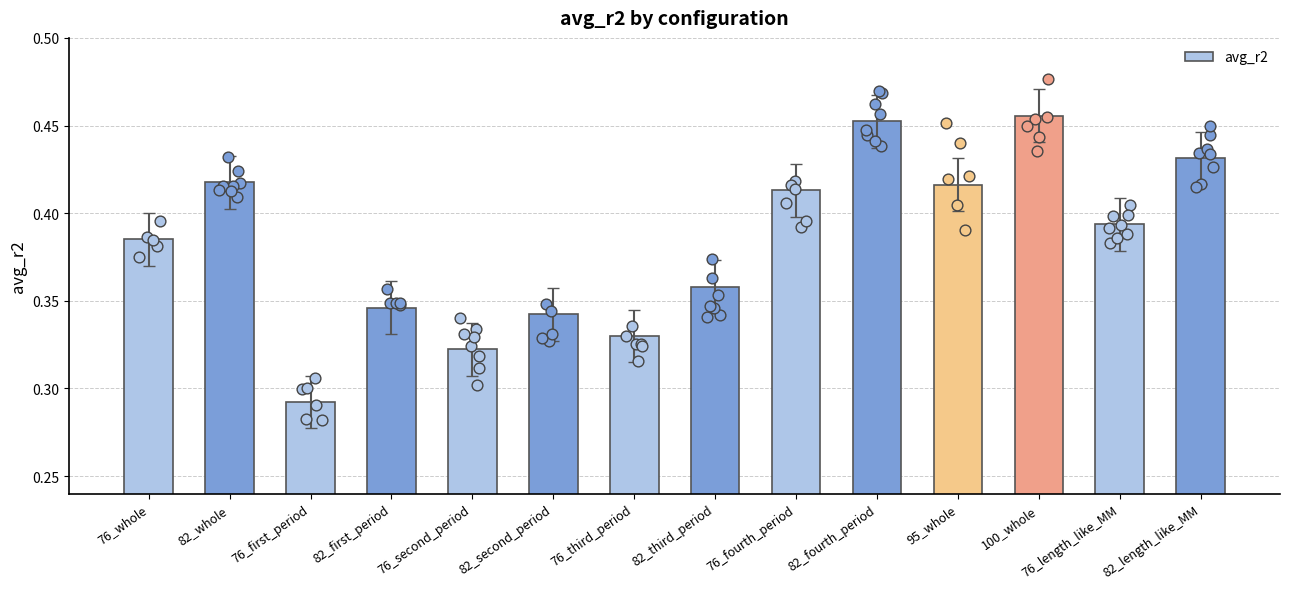

What is the change in value from 76_second_period to 95_whole?

+0.1